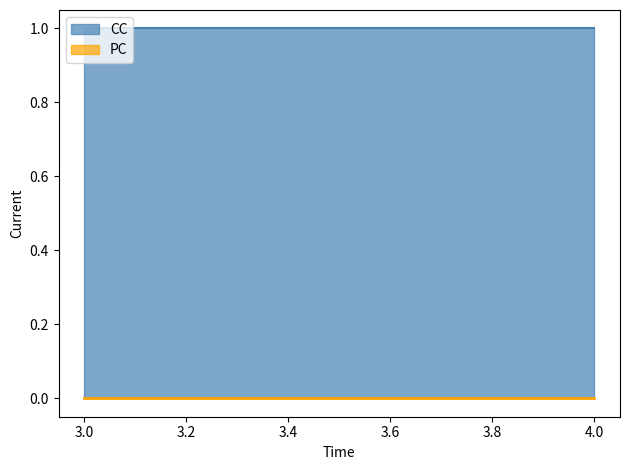

True or false: CC has more than 0 interior local peaks.

False